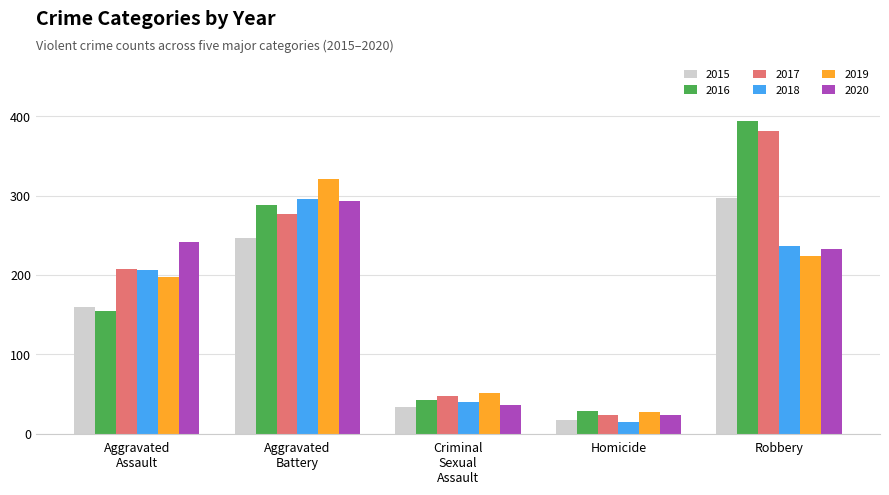

Which label corresponds to the smallest value in the chart?

Homicide